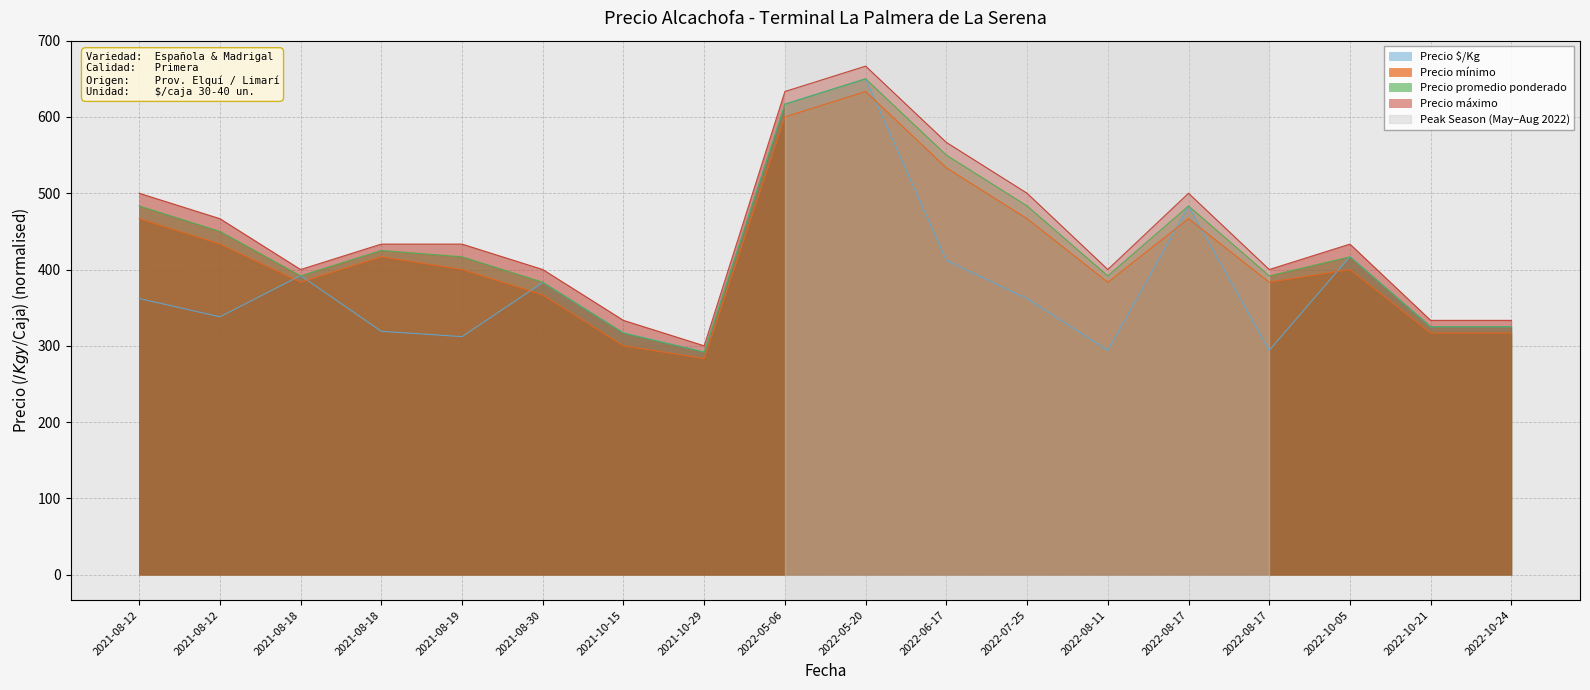

After their last crossing, which series has the higher values: Precio $/Kg or Precio mínimo?

Precio $/Kg